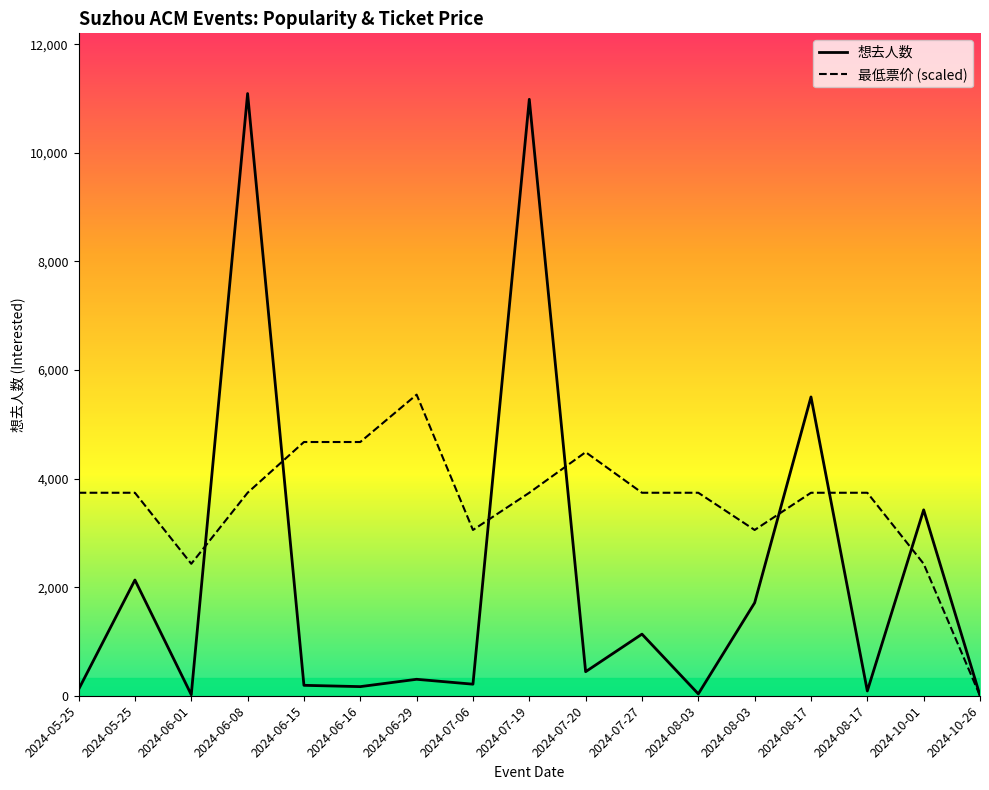

Reading right to left, transcribe all the data shown in this chart.

想去人数: 5.0	3424.0	88.0	5504.0	1712.0	34.0	1135.0	443.0	10987.0	213.0	303.0	168.0	192.0	11093.0	19.0	2132.0	116.0
最低票价: 0.0	2430.5	3739.2	3739.2	3053.7	3739.2	3739.2	4487.1	3739.2	3053.7	5546.5	4674.0	4674.0	3739.2	2430.5	3739.2	3739.2